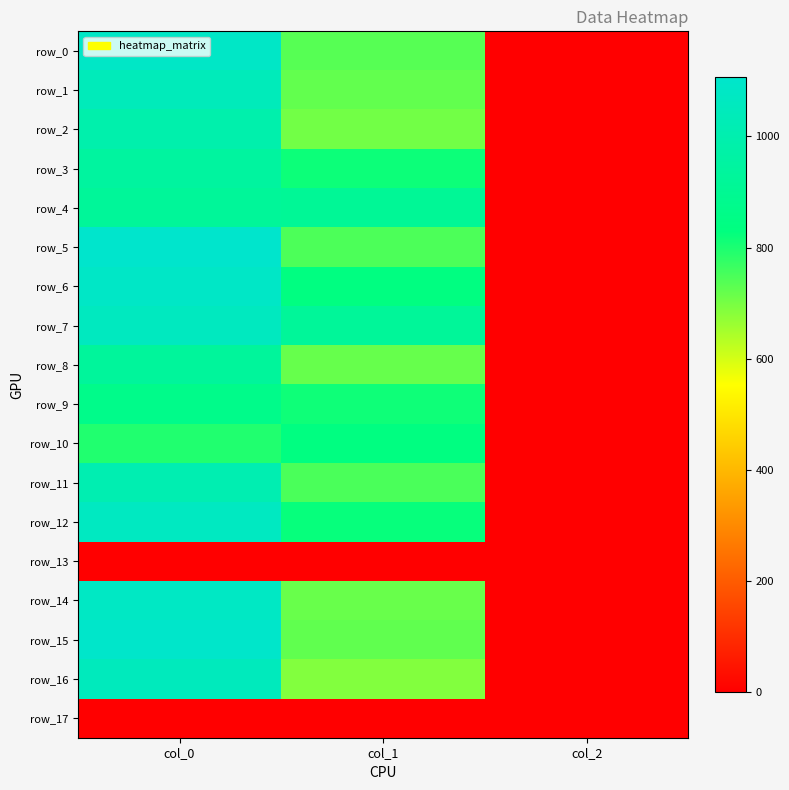

Between col_1 and col_2, which is larger?

col_1